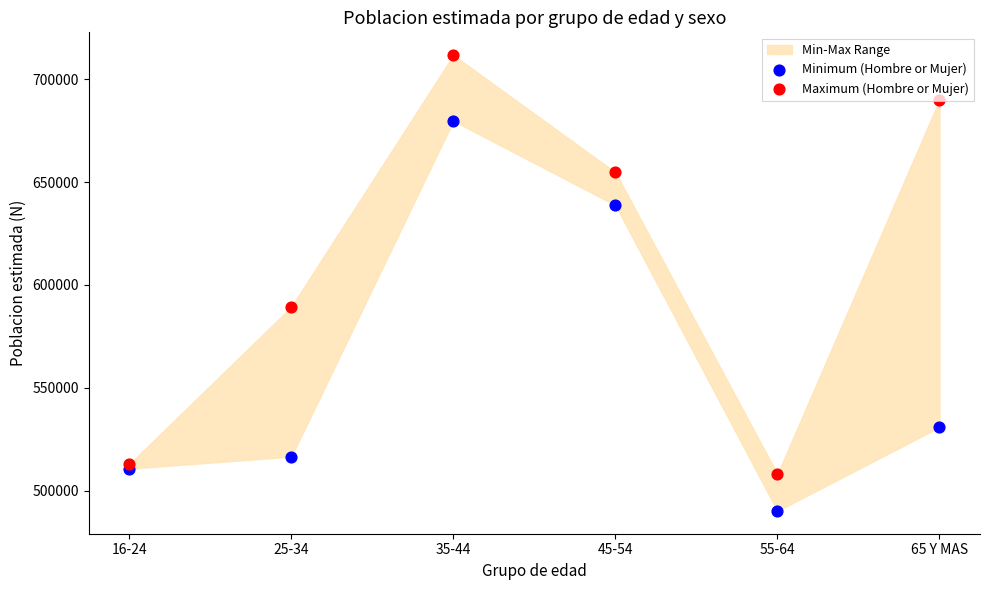

Is the value of Maximum (Hombre or Mujer) at 35-44 greater than the value of Minimum (Hombre or Mujer) at 16-24?

Yes